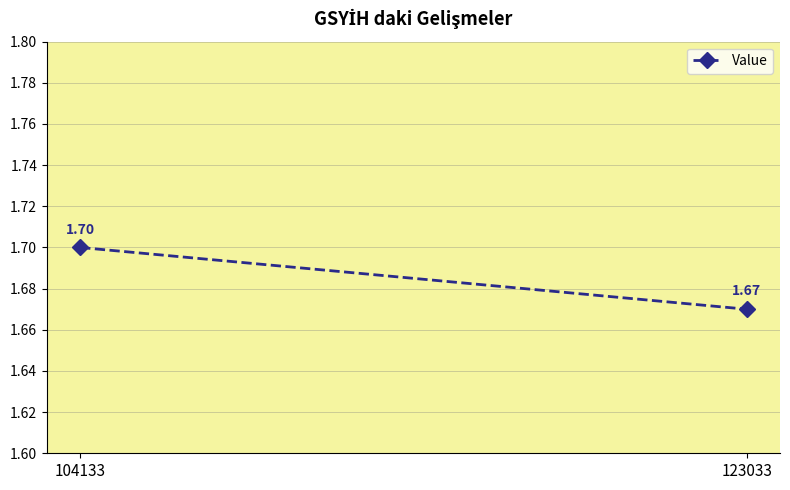

Reading left to right, list all the values displayed in this chart.

104133=1.7	123033=1.7